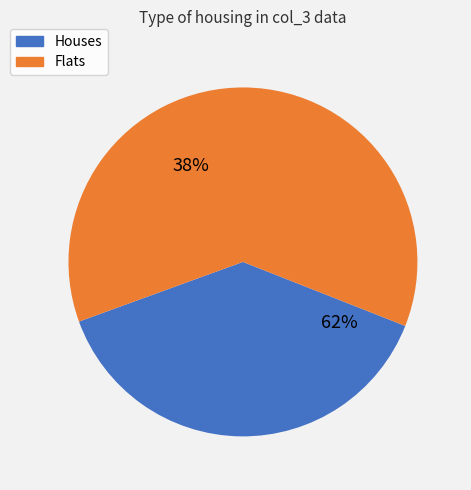

Is it true that 20 is 12% of the pie?

False